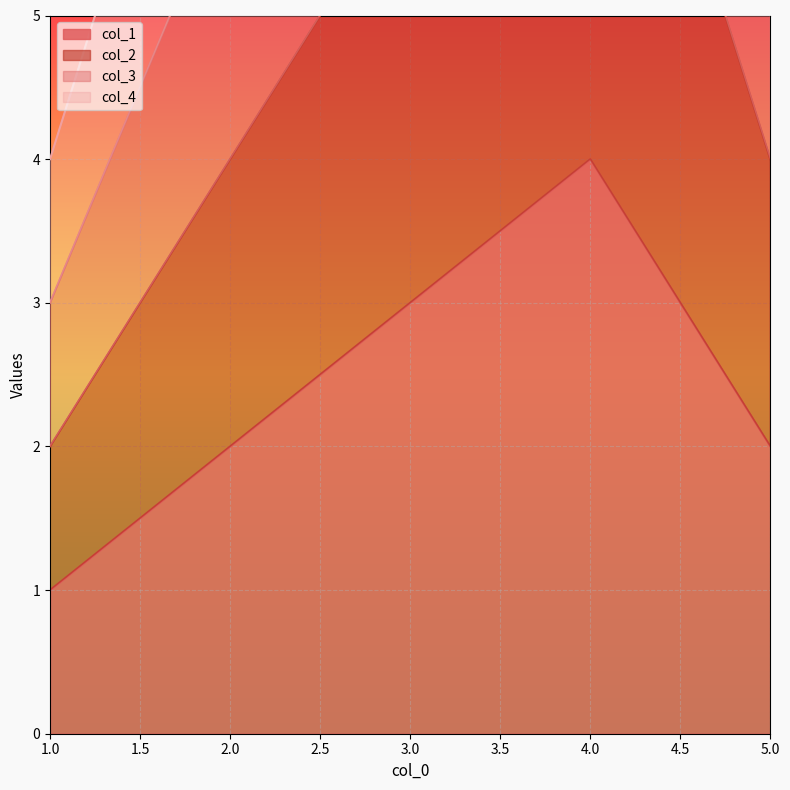

Is the value of col_3 at 1 greater than the value of col_1 at 1?

Yes